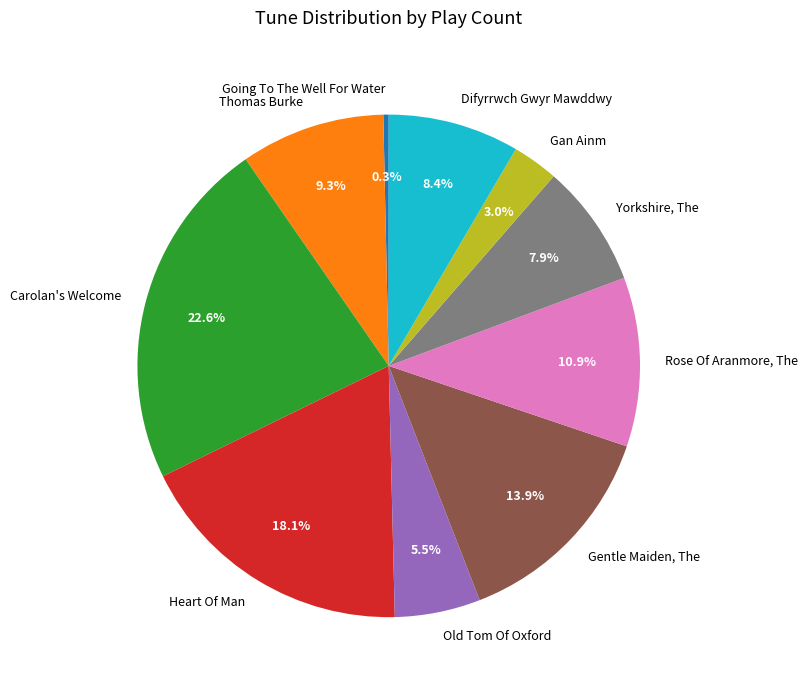

To the nearest percent, what is the combined percentage of Thomas Burke and Heart Of Man?

27%